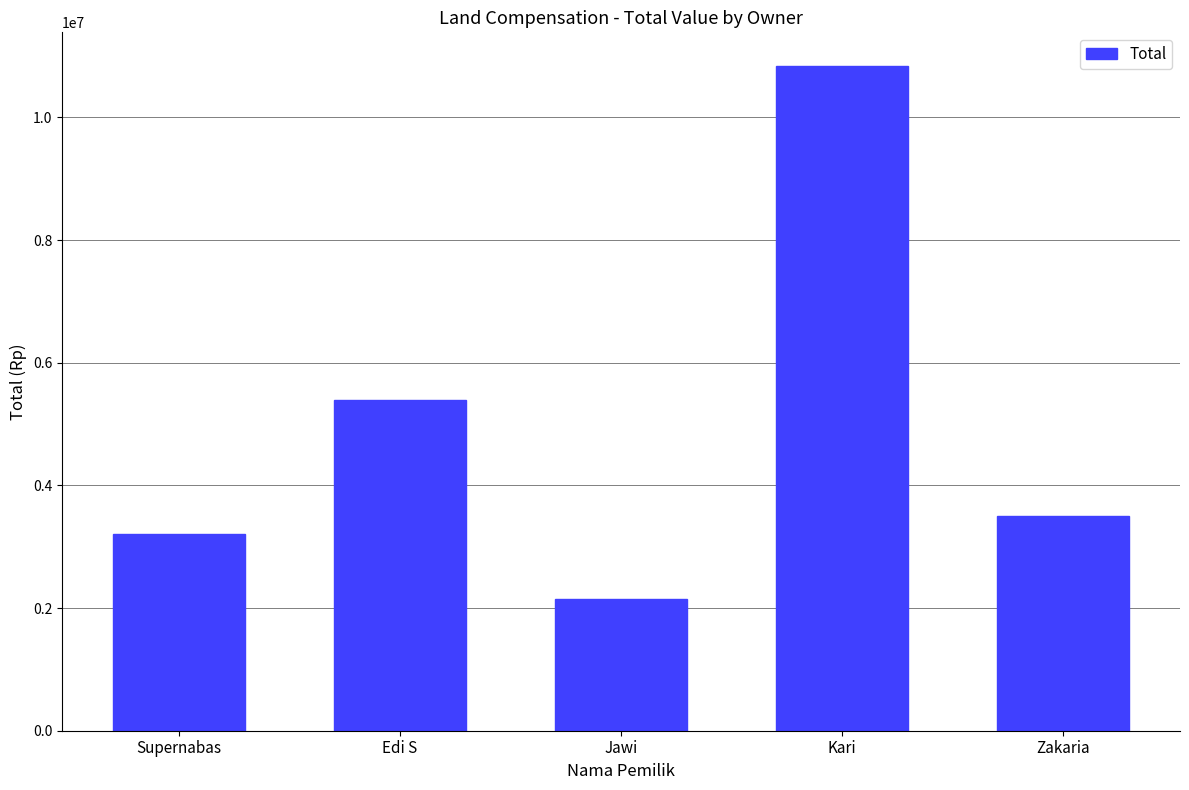

Which label corresponds to the smallest value in the chart?

Jawi